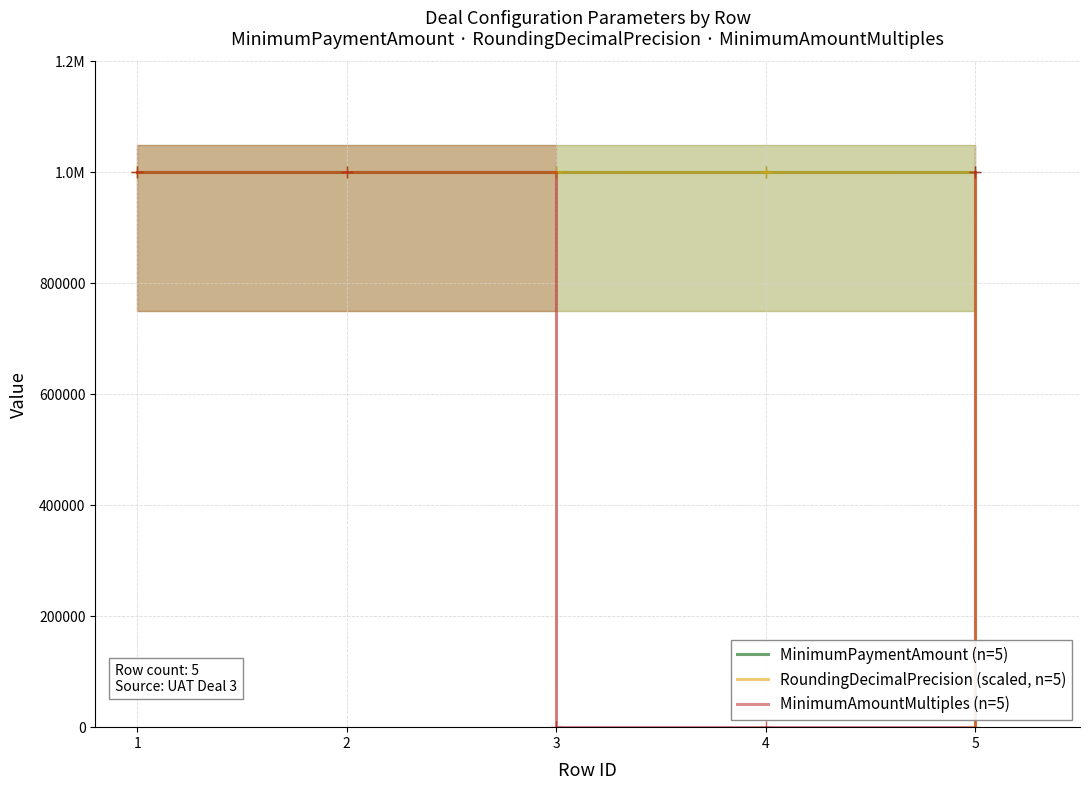

Reading right to left, extract all data points from this chart.

MinimumPaymentAmount (n=5): 5=1000000	4=1000000	3=1000000	2=1000000	1=1000000
RoundingDecimalPrecision (scaled, n=5): 5=0	4=1000000	3=1000000	2=1000000	1=1000000
MinimumAmountMultiples (n=5): 5=1000000	4=0	3=0	2=1000000	1=1000000